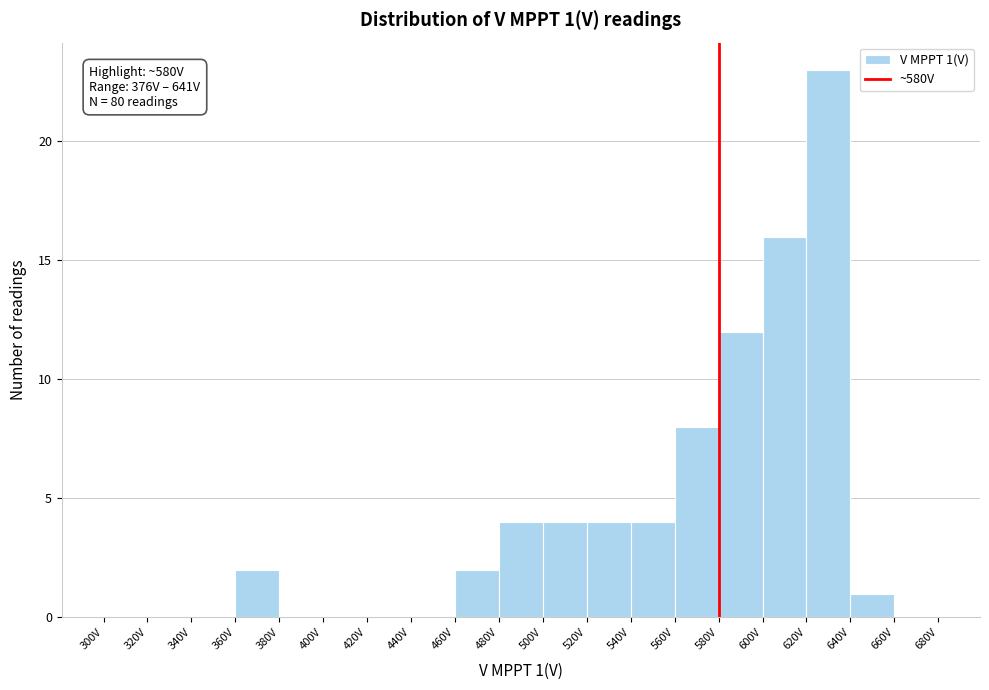

Which range on the x-axis has the tallest bar?

620 to 640